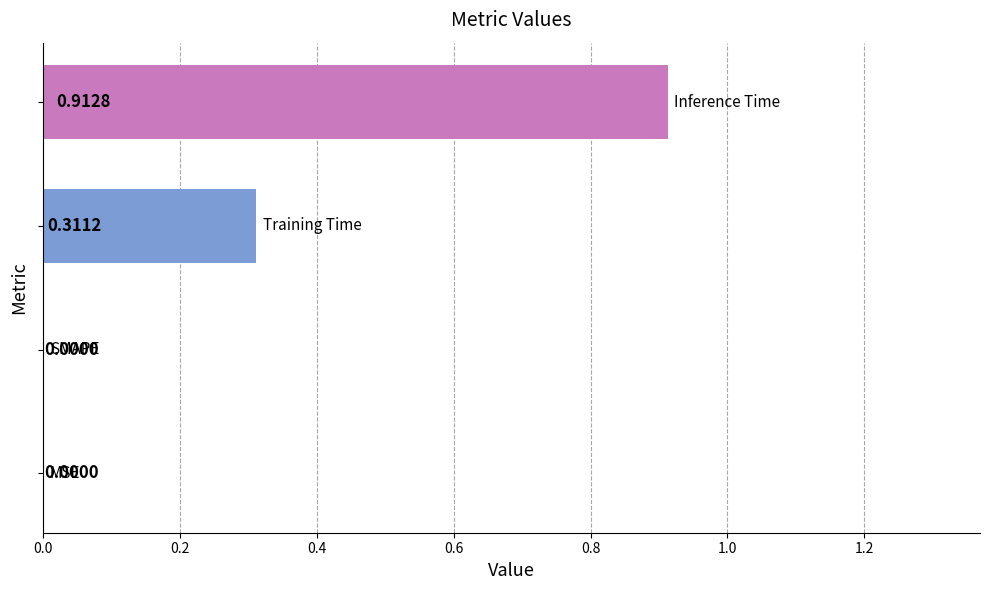

What is the sum of all values?

1.2